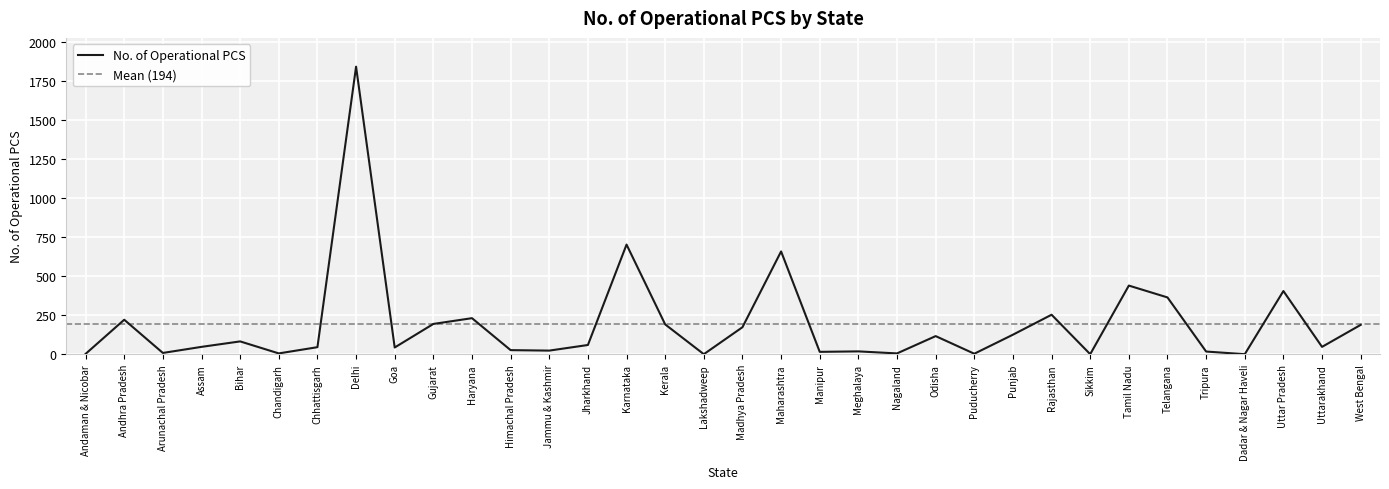

What is the minimum value shown in the chart?

1